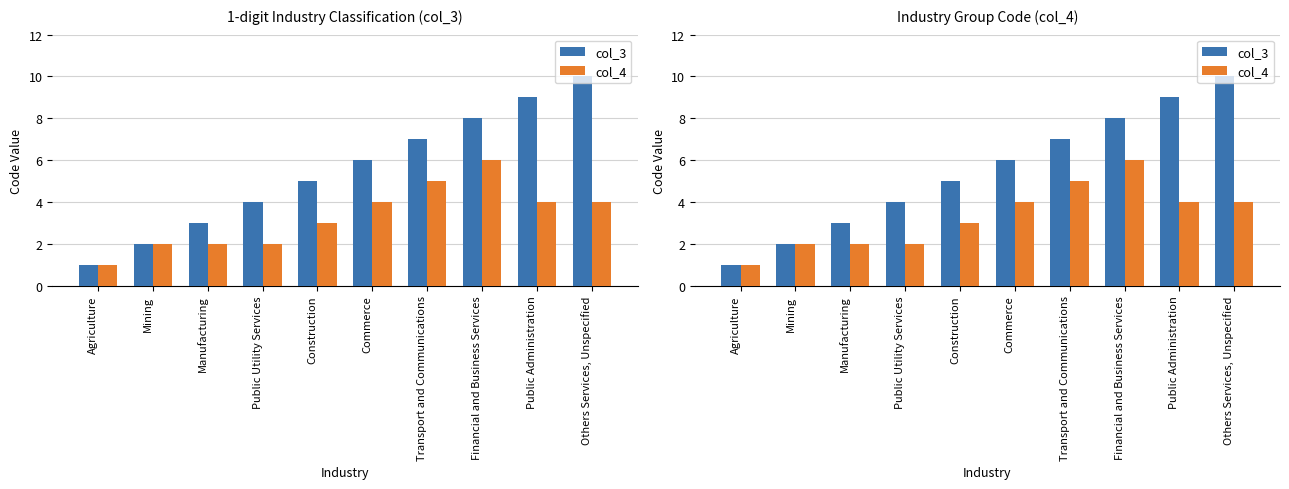

What is the lowest value of the col_4 series?

1